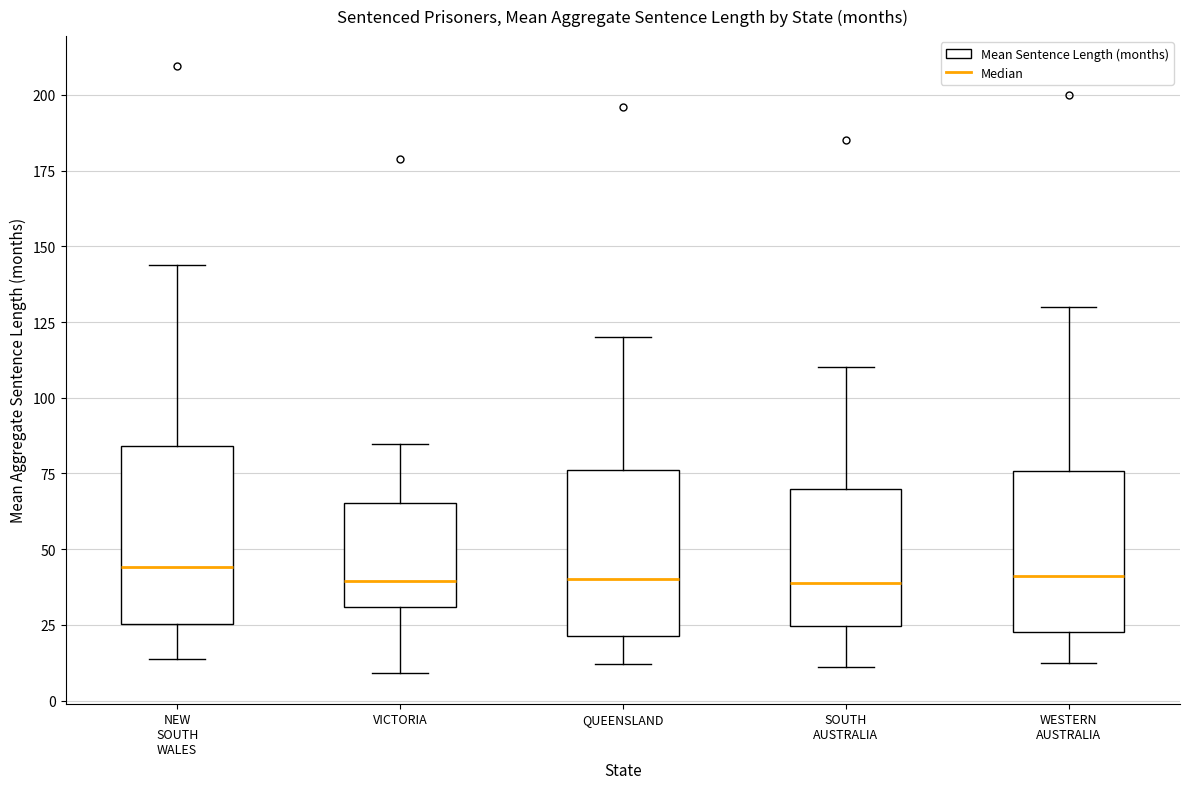

Reading left to right, transcribe this box plot: for each box, give where its median line is, the range the box spans, and where its two whiskers end, as read against the y-axis. The values are not printed on the chart, so give them approximately, as read against the axis.

NEW SOUTH WALES: median 45, box 25 to 85, whiskers 15 to 145
VICTORIA: median 40, box 30 to 65, whiskers 10 to 85
QUEENSLAND: median 40, box 20 to 75, whiskers 10 to 120
SOUTH AUSTRALIA: median 40, box 25 to 70, whiskers 10 to 110
WESTERN AUSTRALIA: median 40, box 25 to 75, whiskers 15 to 130